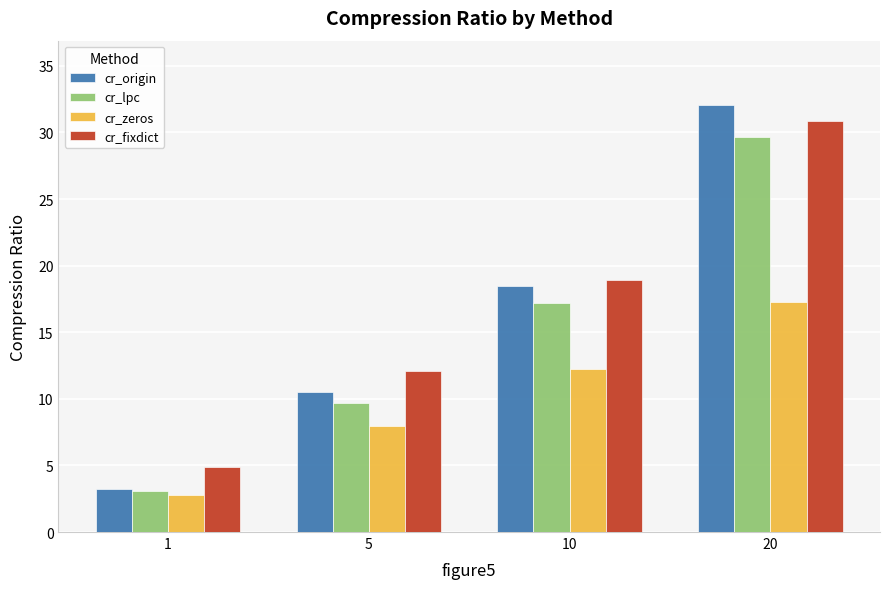

What is the sum of the cr_origin values at 5 and 1?

13.8